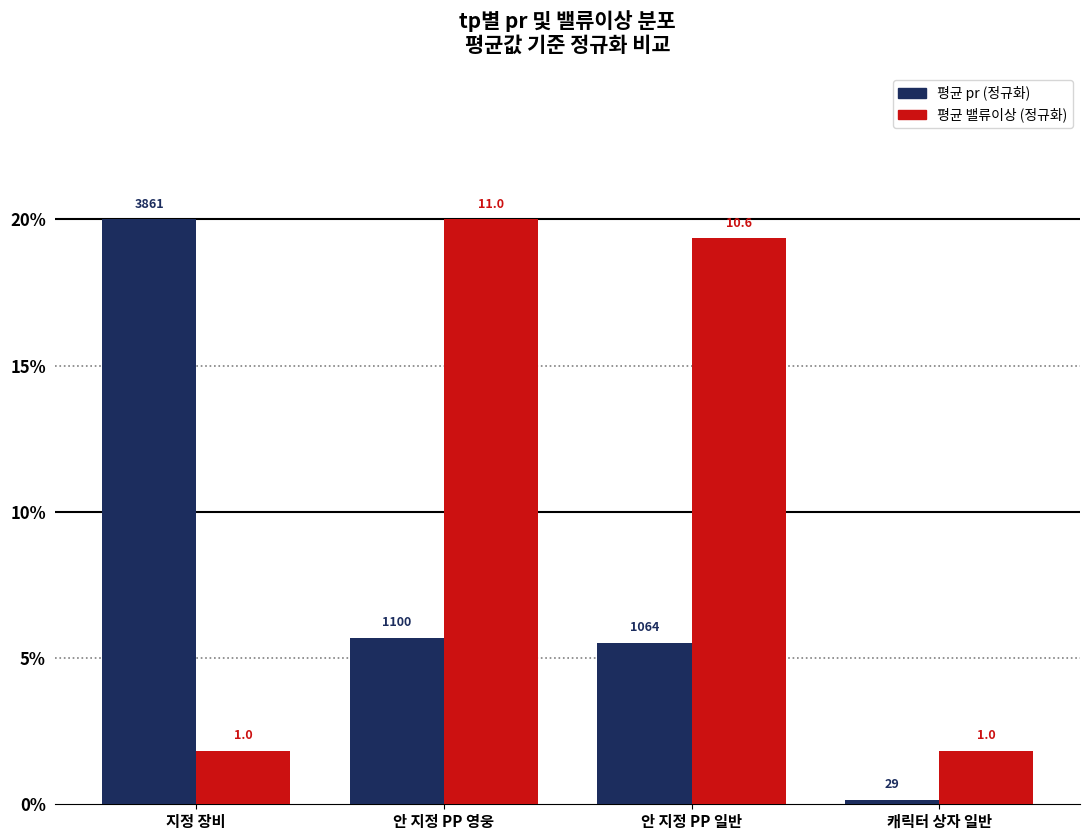

How many groups of bars are there?

4